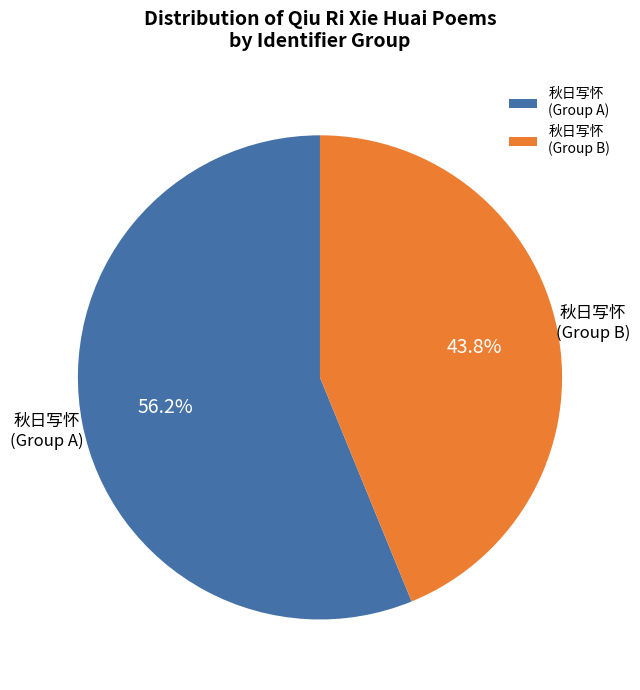

Which category has the biggest portion of the pie?

秋日写怀 (Group A)